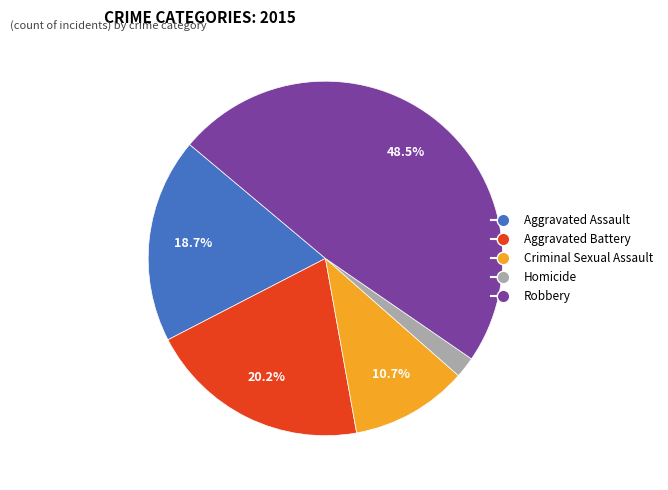

How much of the chart is everything except Aggravated Battery?

79.8%